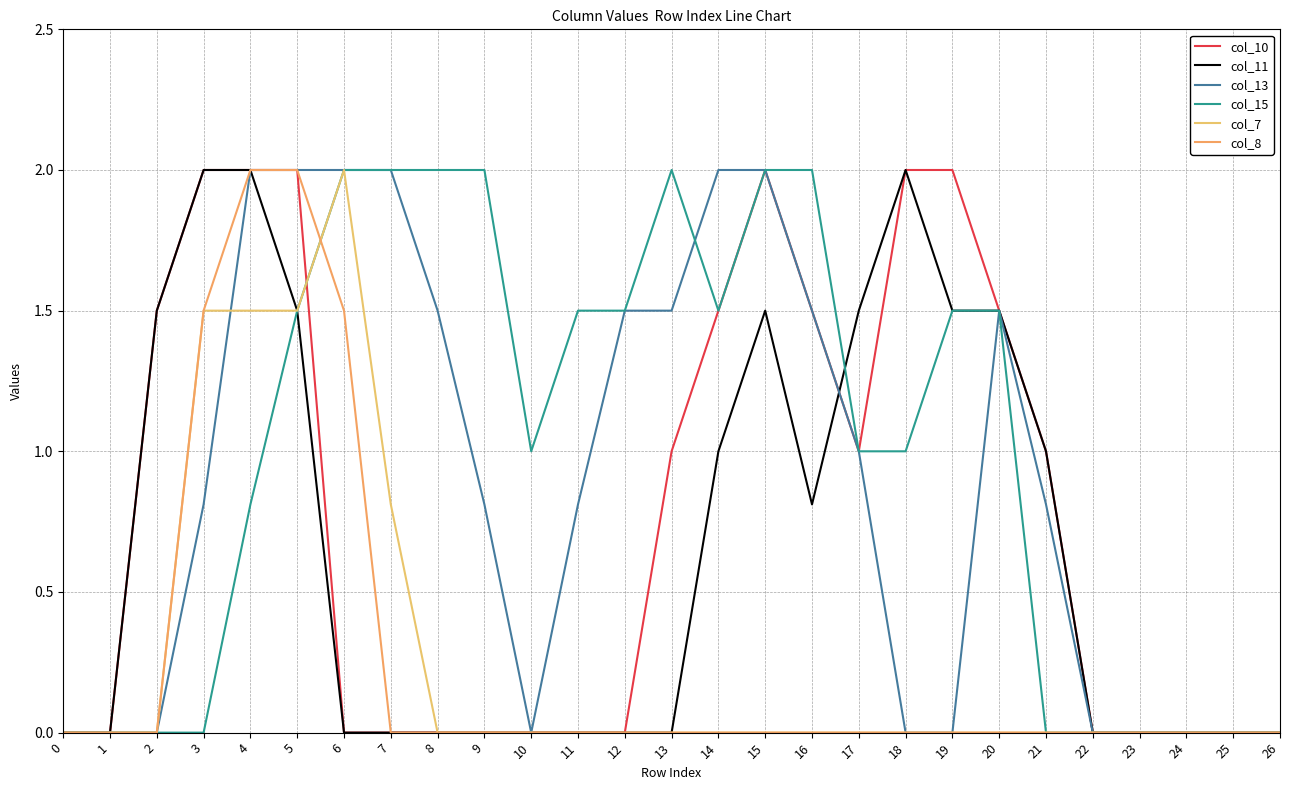

Is this an area chart (filled region under the line)?

No